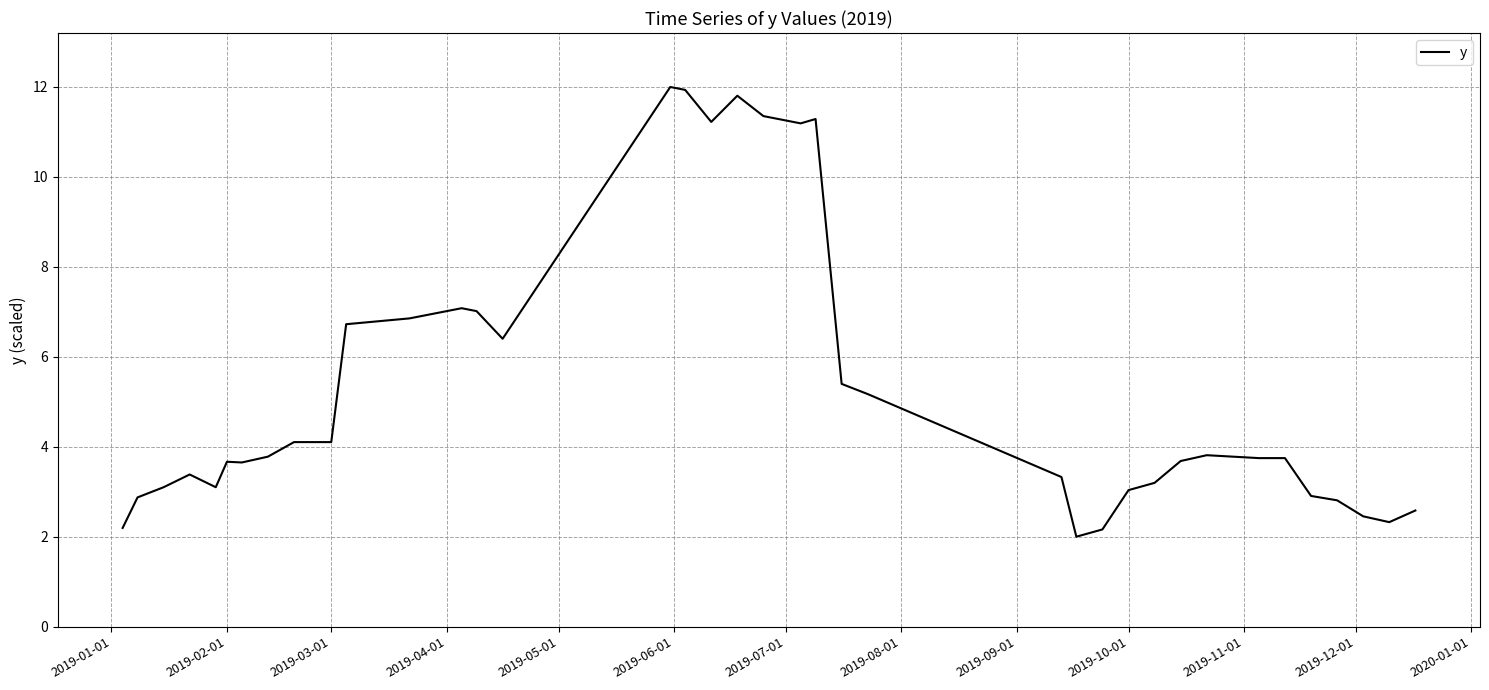

What is the difference between the maximum and minimum values?

10.0